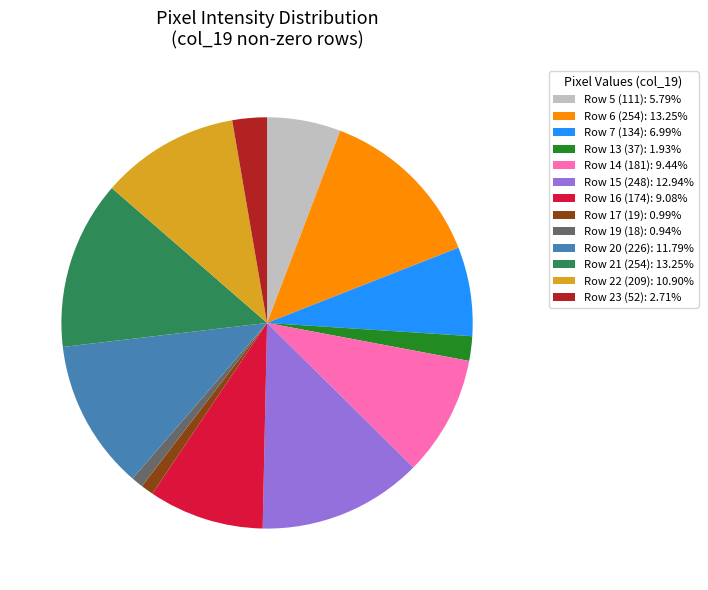

Does Row 19 (18): 0.94% account for over 50% of the chart?

No